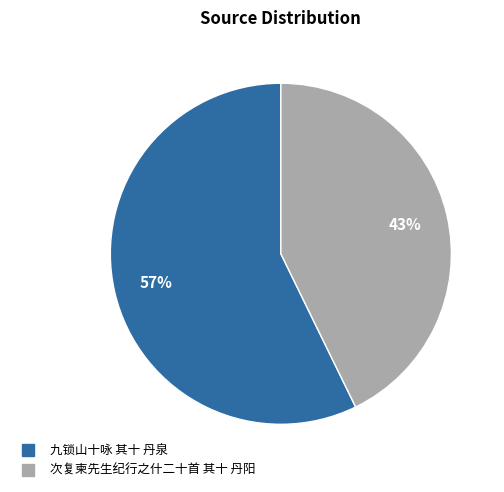

To the nearest percent, what is the combined percentage of 九锁山十咏 其十 丹泉 and 次复柬先生纪行之什二十首 其十 丹阳?

100%